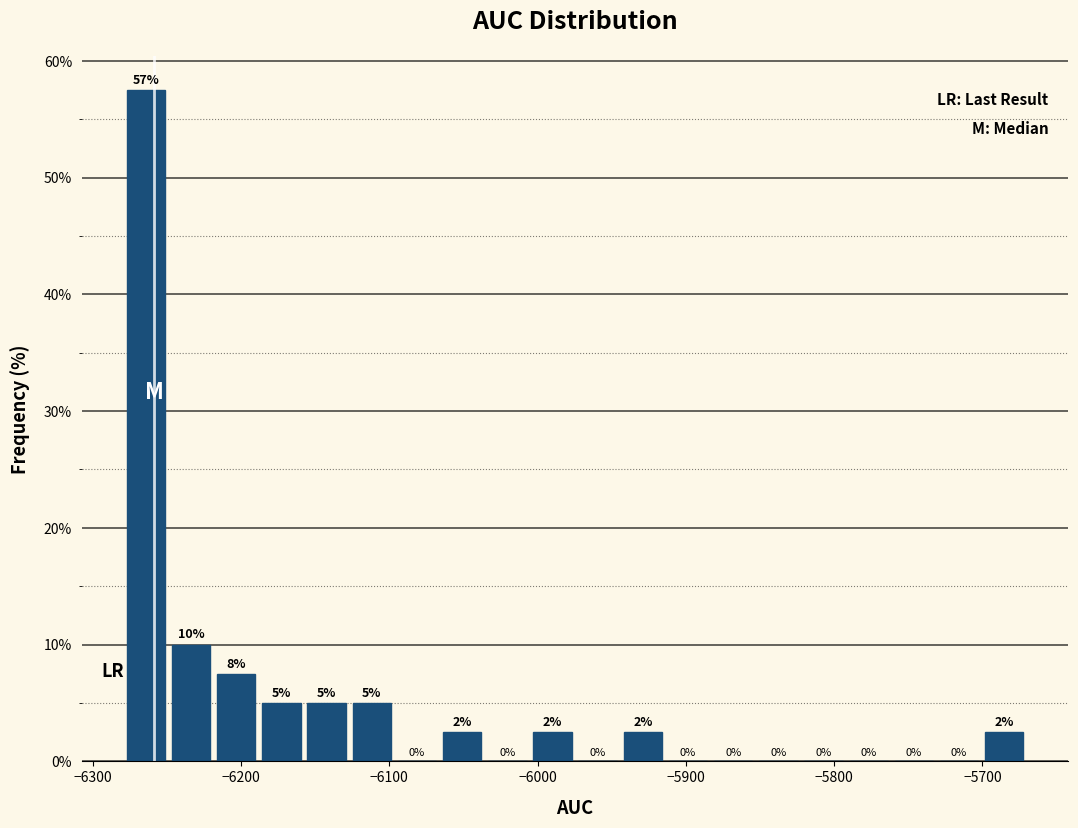

Around what value on the x-axis is the tallest bar? Give the approximate position of its centre, as read against the axis.

-6260